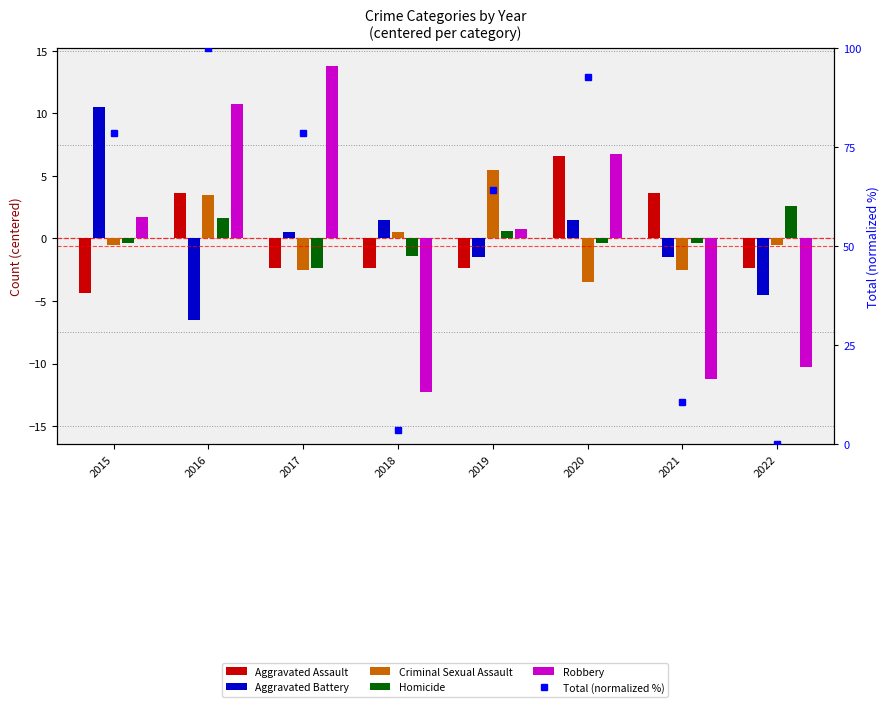

What is the total value across all series at 2016?

113.0